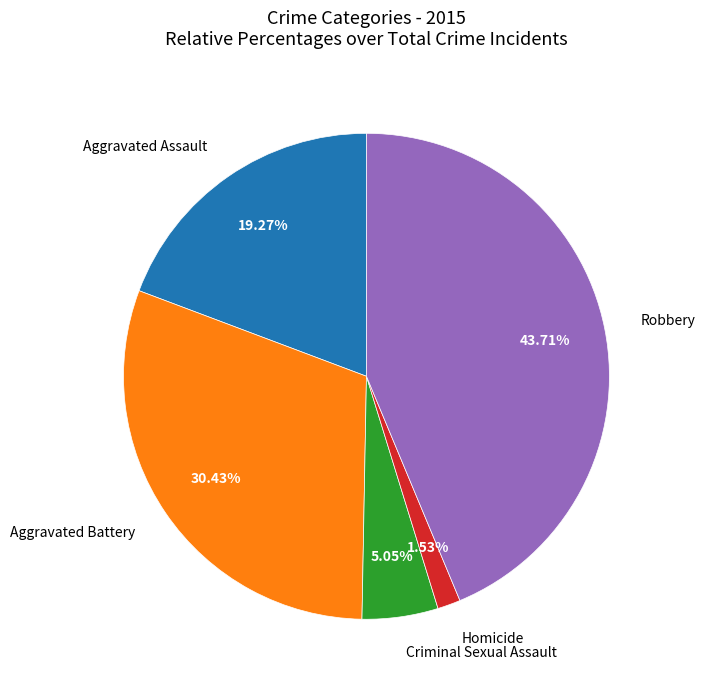

Is there a majority slice in this chart?

No